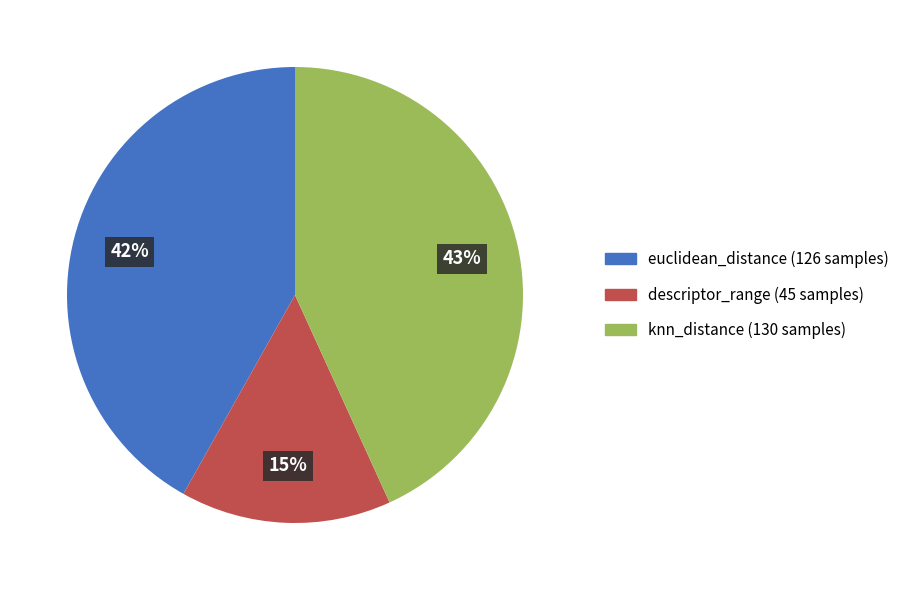

Which has a higher value, descriptor_range or knn_distance?

knn_distance